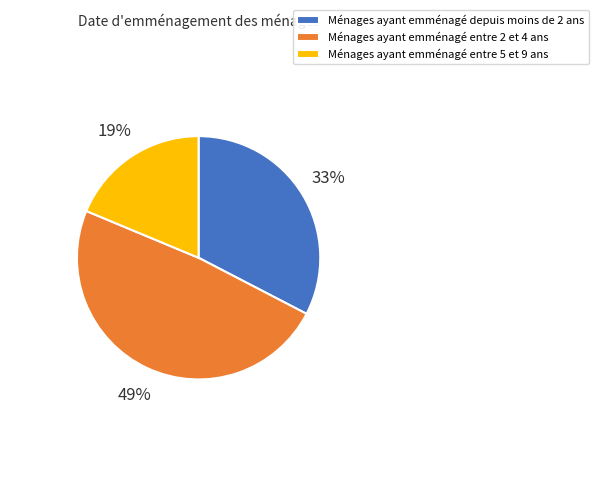

What is the smallest slice in the pie chart?

Ménages ayant emménagé entre 5 et 9 ans